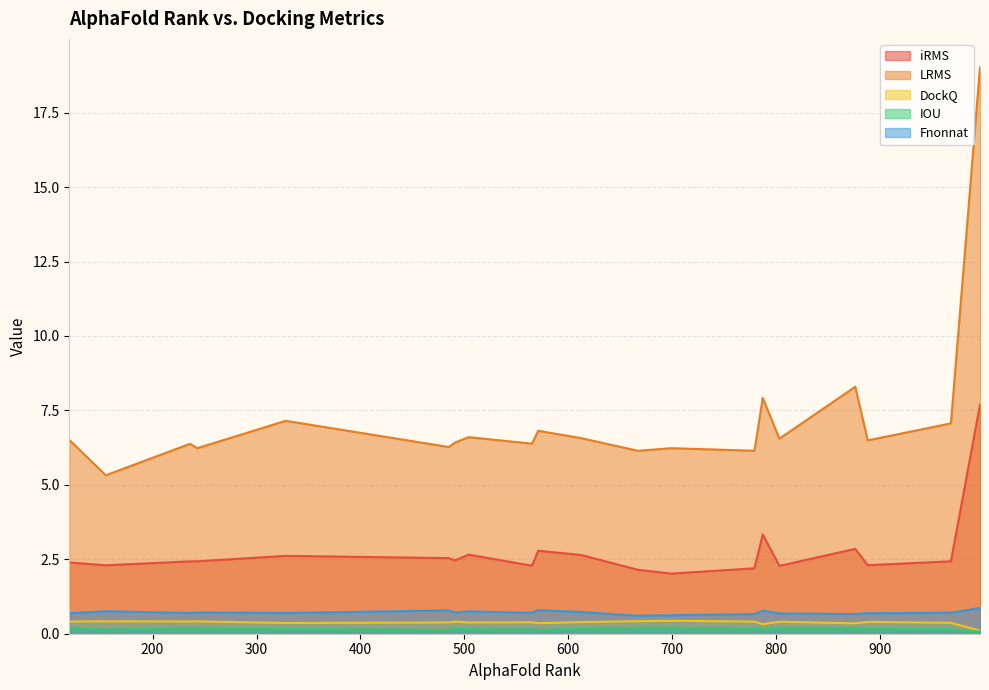

Reading left to right, transcribe all the data shown in this chart.

iRMS: 491=2.5	571=2.8	667=2.1	787=3.3	876=2.8	996=7.7	243=2.4	968=2.4	155=2.3	888=2.3	779=2.2	699=2.0	328=2.6	803=2.3	612=2.6	504=2.7	120=2.4	236=2.4	565=2.3	485=2.5
LRMS: 491=6.4	571=6.8	667=6.1	787=7.9	876=8.3	996=19.0	243=6.2	968=7.1	155=5.3	888=6.5	779=6.1	699=6.2	328=7.2	803=6.6	612=6.6	504=6.6	120=6.5	236=6.4	565=6.4	485=6.3
DockQ: 491=0.4	571=0.4	667=0.4	787=0.3	876=0.3	996=0.1	243=0.4	968=0.4	155=0.4	888=0.4	779=0.4	699=0.4	328=0.4	803=0.4	612=0.4	504=0.4	120=0.4	236=0.4	565=0.4	485=0.4
IOU: 491=0.2	571=0.1	667=0.2	787=0.1	876=0.2	996=0.1	243=0.2	968=0.1	155=0.1	888=0.2	779=0.2	699=0.2	328=0.2	803=0.2	612=0.2	504=0.1	120=0.2	236=0.2	565=0.1	485=0.1
Fnonnat: 491=0.7	571=0.8	667=0.6	787=0.8	876=0.7	996=0.9	243=0.7	968=0.7	155=0.8	888=0.7	779=0.7	699=0.6	328=0.7	803=0.7	612=0.7	504=0.8	120=0.7	236=0.7	565=0.7	485=0.8